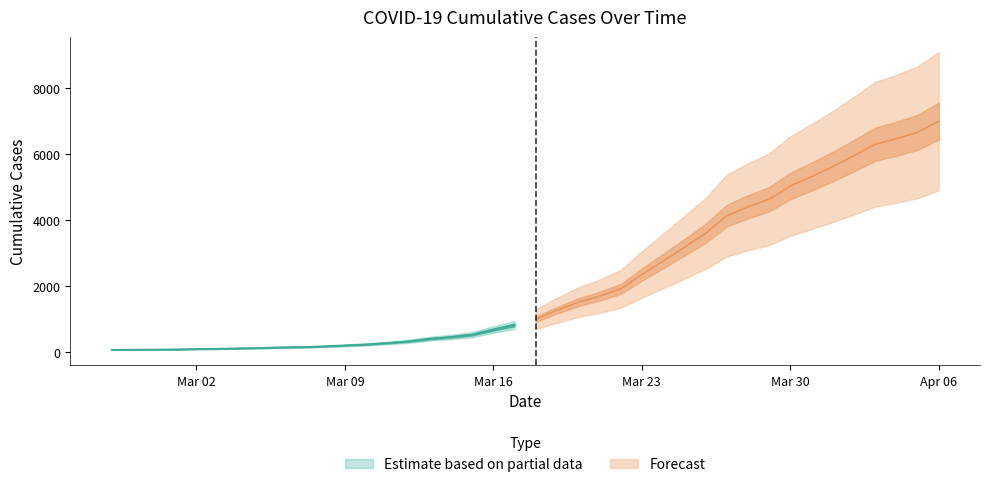

Reading left to right, what are all the values shown in this chart?

64	68	69	76	87	95	108	119	138	146	167	197	226	269	320	398	452	523	677	816	993	1261	1505	1686	1908	2344	2752	3165	3589	4125	4399	4625	5025	5314	5617	5947	6295	6460	6657	6995